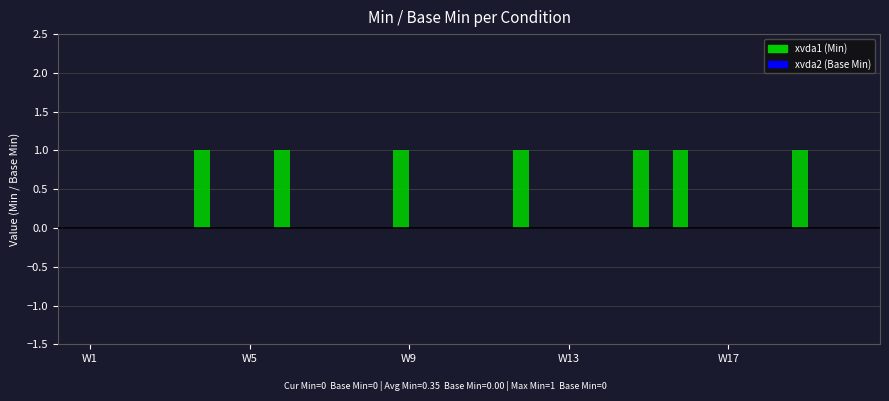

What is the sum of all values?

7